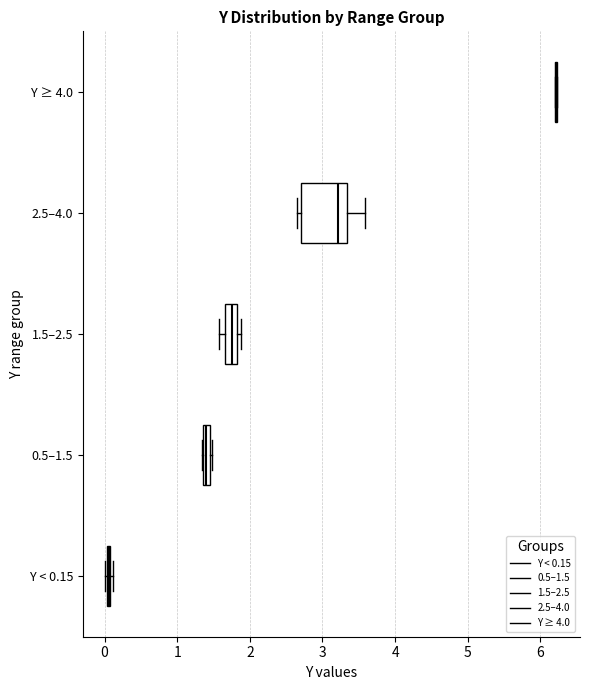

Comparing the boxes themselves (not the whiskers), which one is the widest?

2.5–4.0